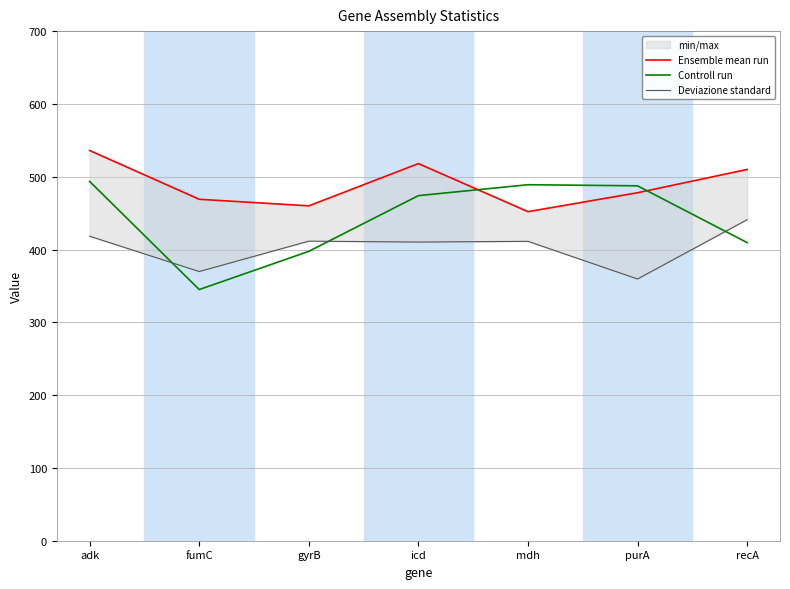

Rank the series by their average value, from lowest to highest.

Deviazione standard, Controll run, Ensemble mean run